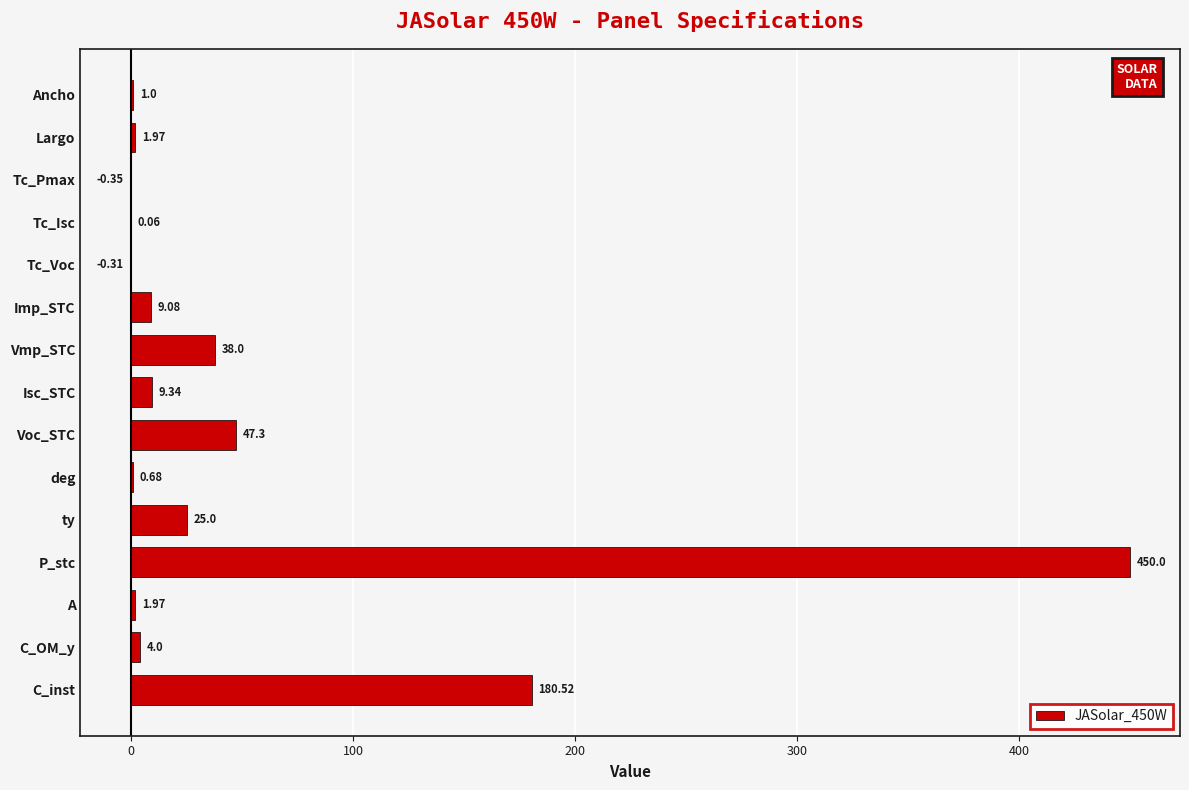

Between Tc_Isc and Tc_Pmax, which is larger?

Tc_Isc